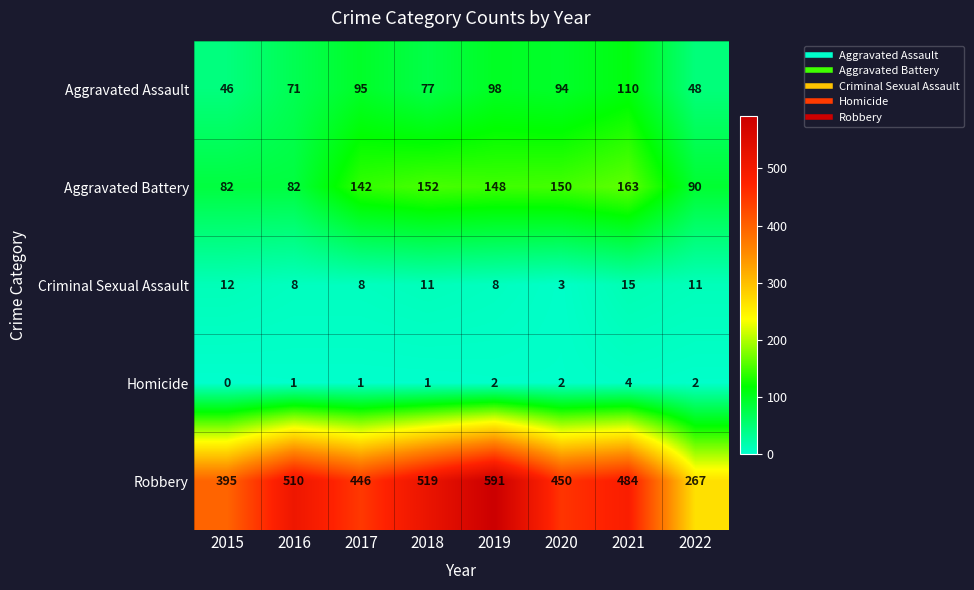

Is it true that Criminal Sexual Assault equals 14 at 2017?

False